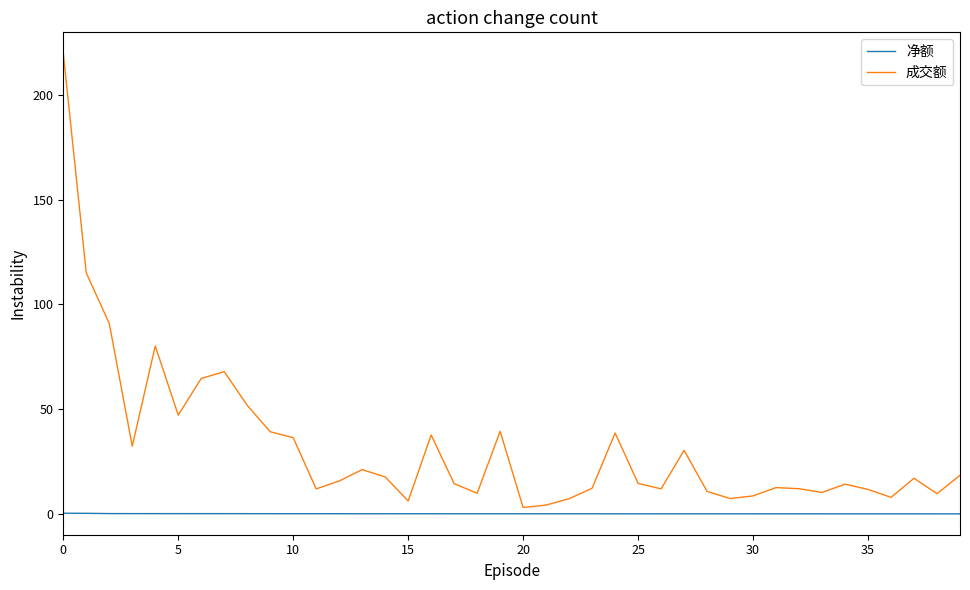

What is the highest value of the 成交额 series?

220.0